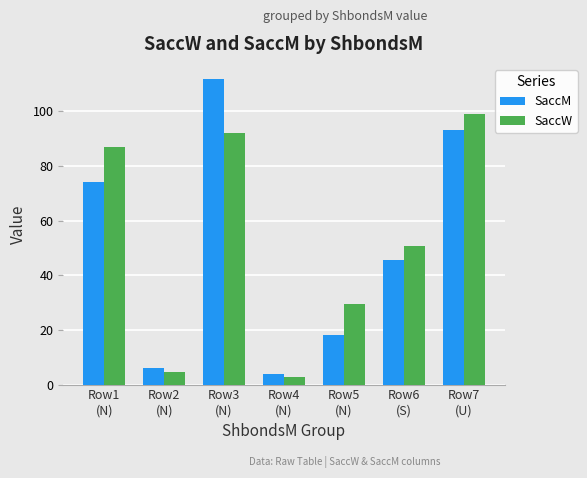

Rank the categories by SaccM value from highest to lowest.

Row3
(N), Row7
(U), Row1
(N), Row6
(S), Row5
(N), Row2
(N), Row4
(N)